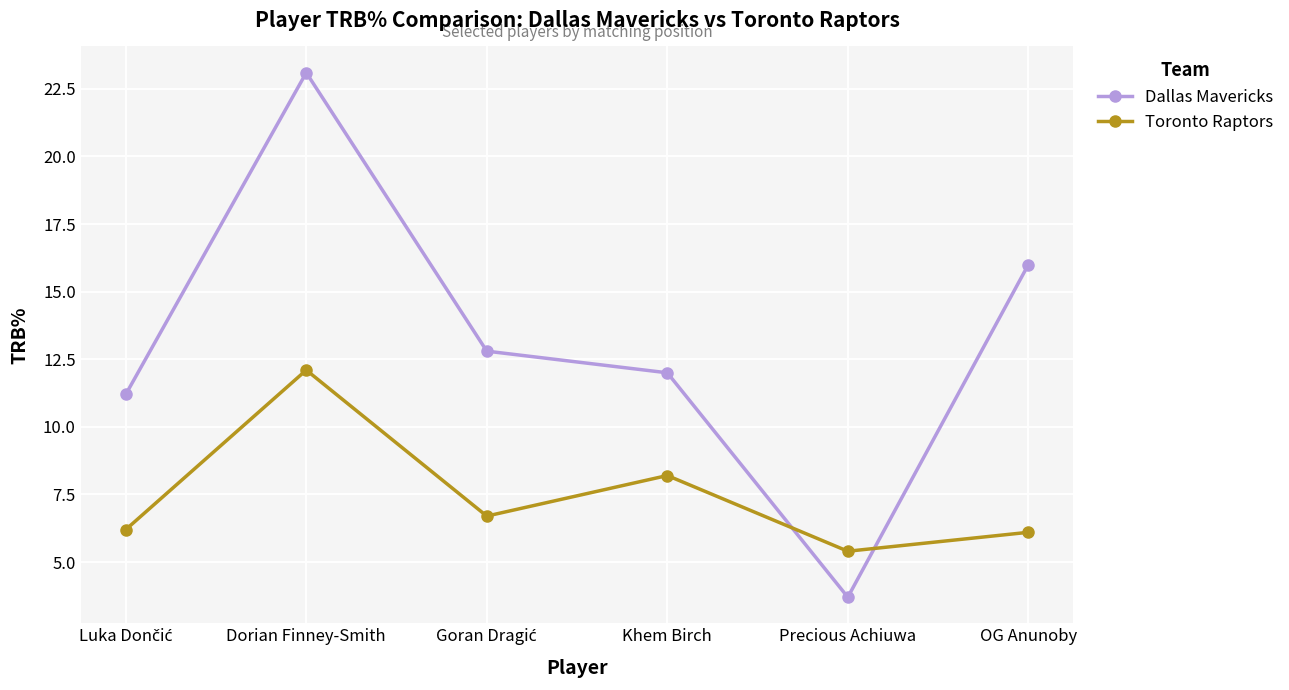

Does the chart have visible grid lines?

Yes